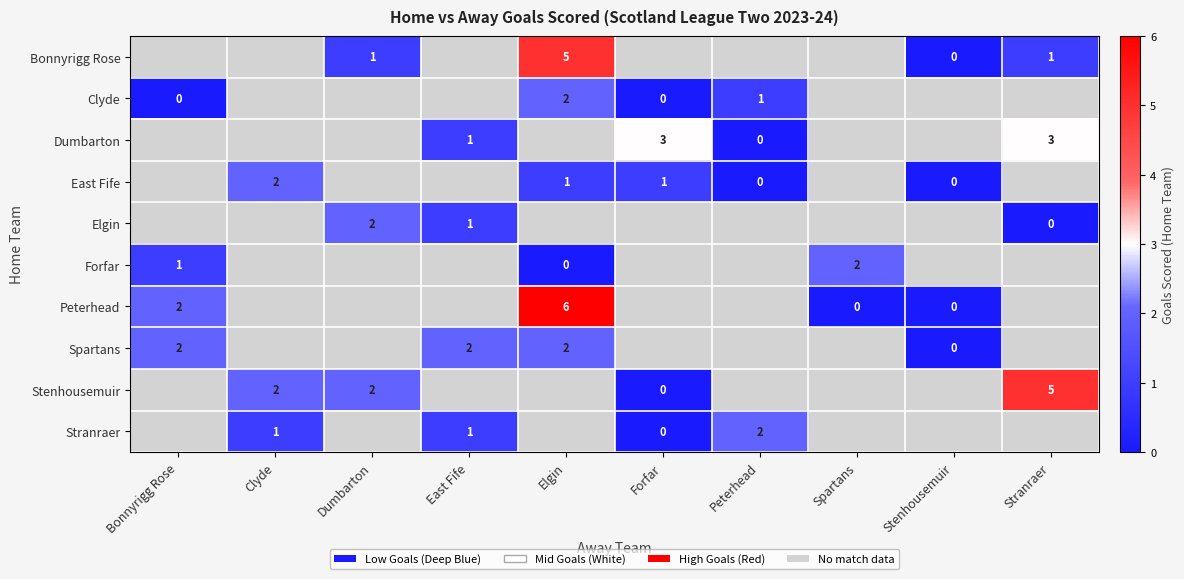

Is it true that Dumbarton equals 3 at Forfar?

True